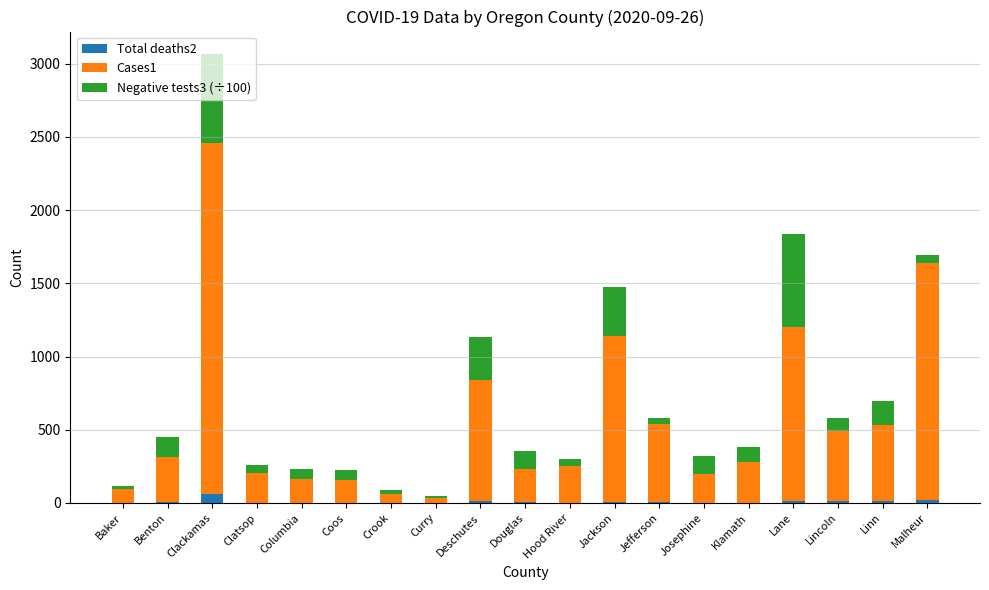

At which category is the sum across all series the highest?

Clackamas